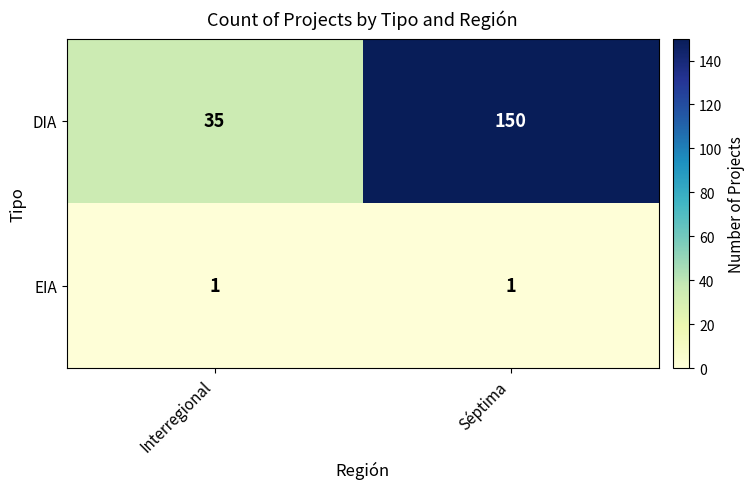

Is it true that EIA equals 1 at Interregional?

True